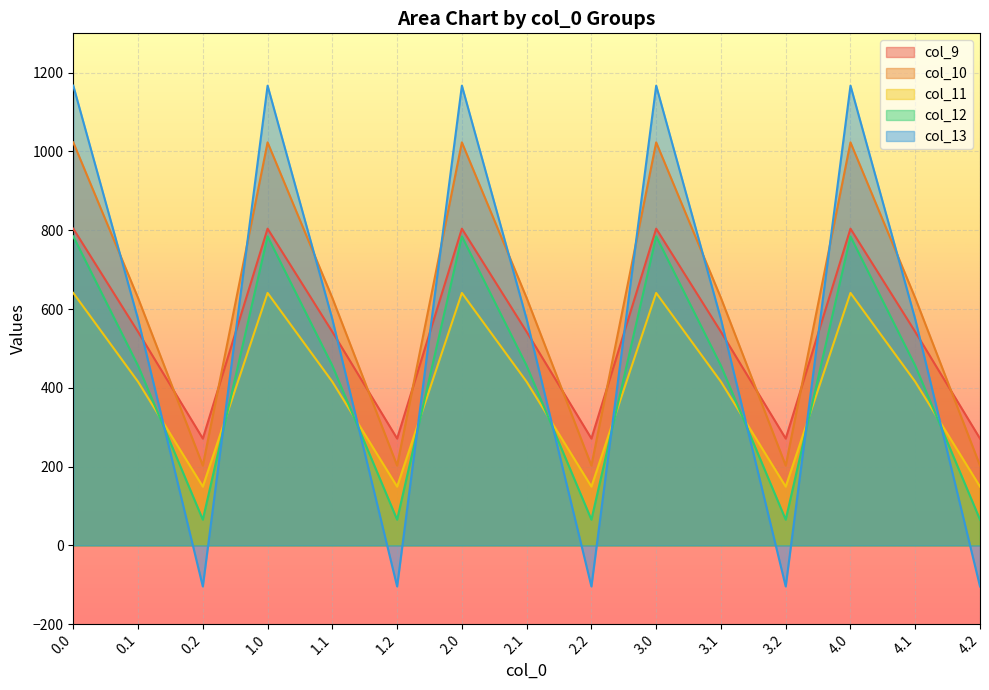

At which category does col_13 reach its first local valley?

0.2